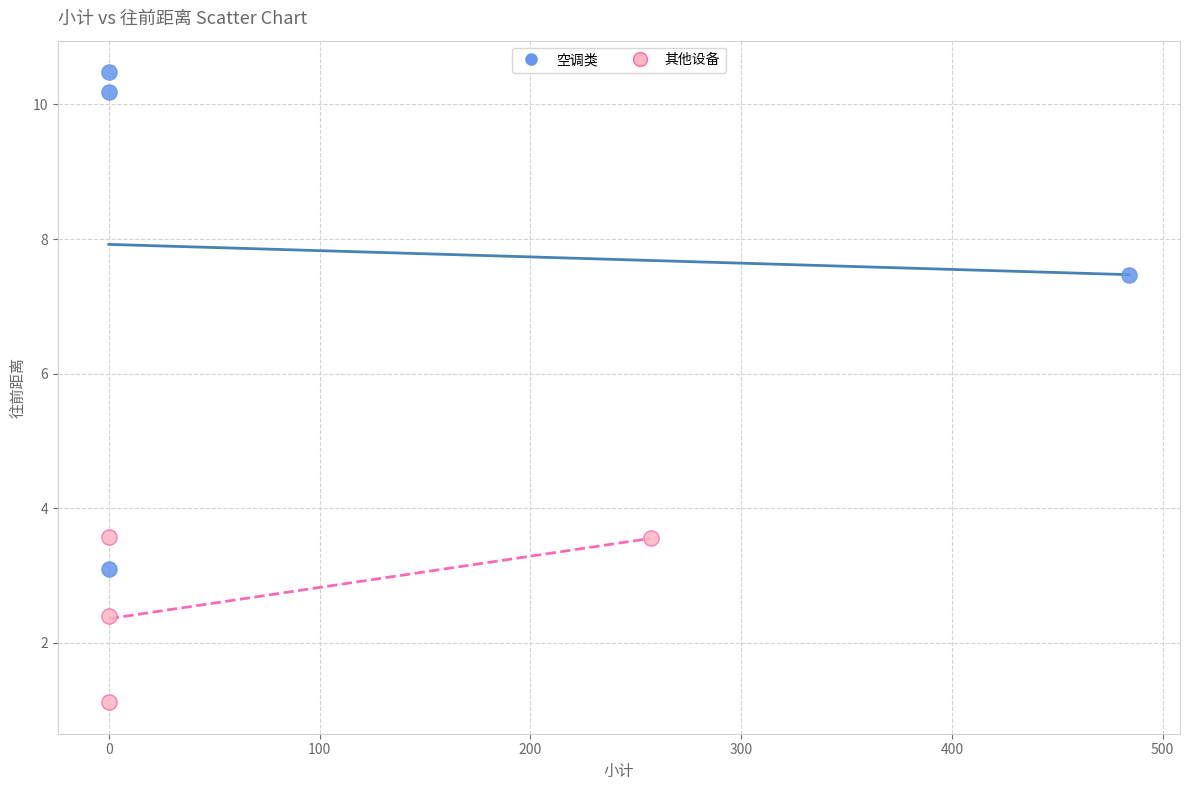

Which series has the widest spread of Y values?

空调类